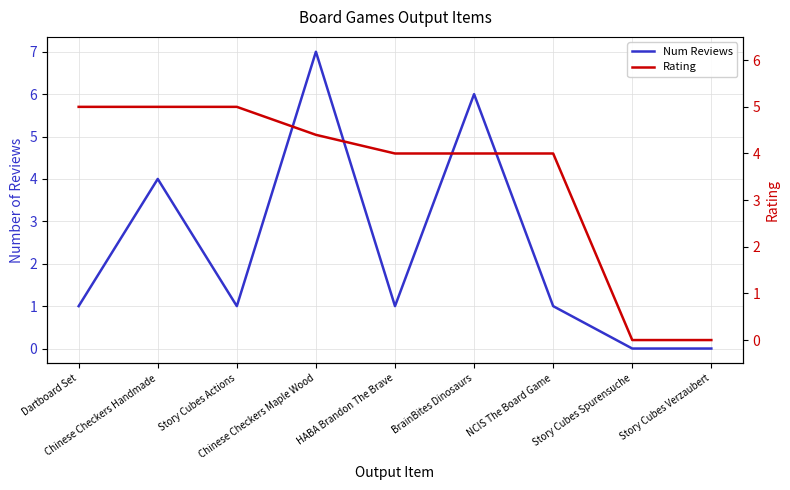

Count the output_item_num_reviews values in the range 1 to 4.

5